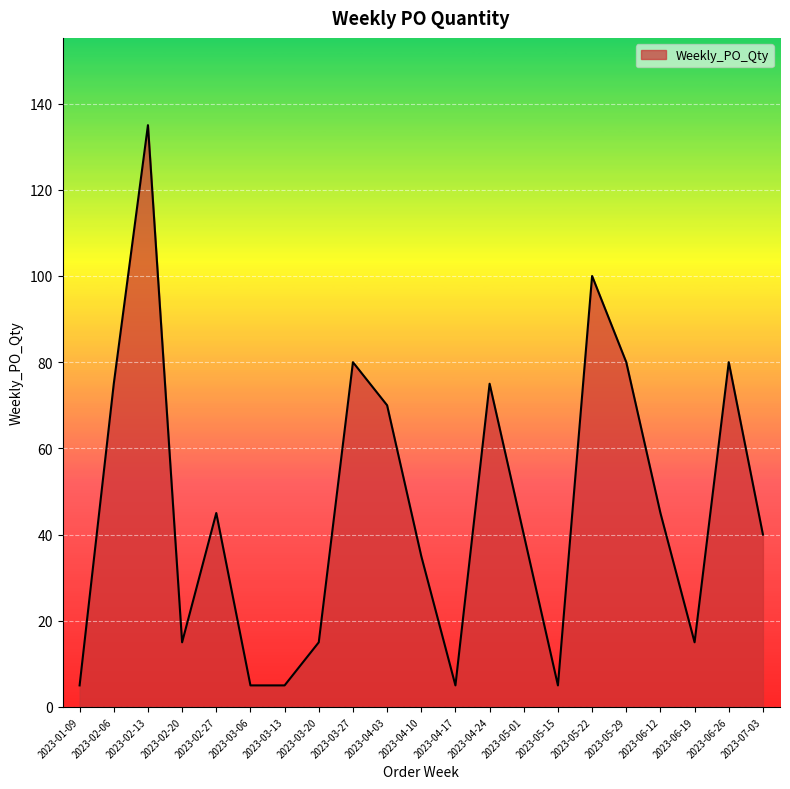

The chart shows a value of 18 at 2023-07-03. True or false?

False